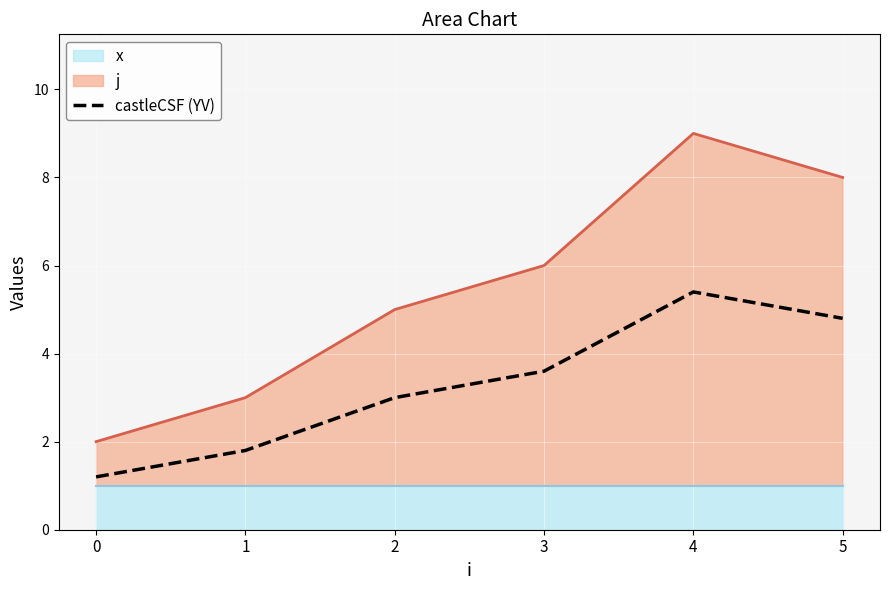

What is the average value?

3.3